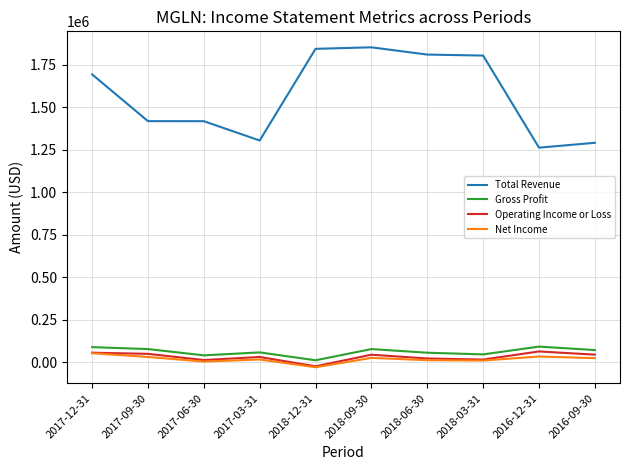

What is the greatest value displayed?

1853500